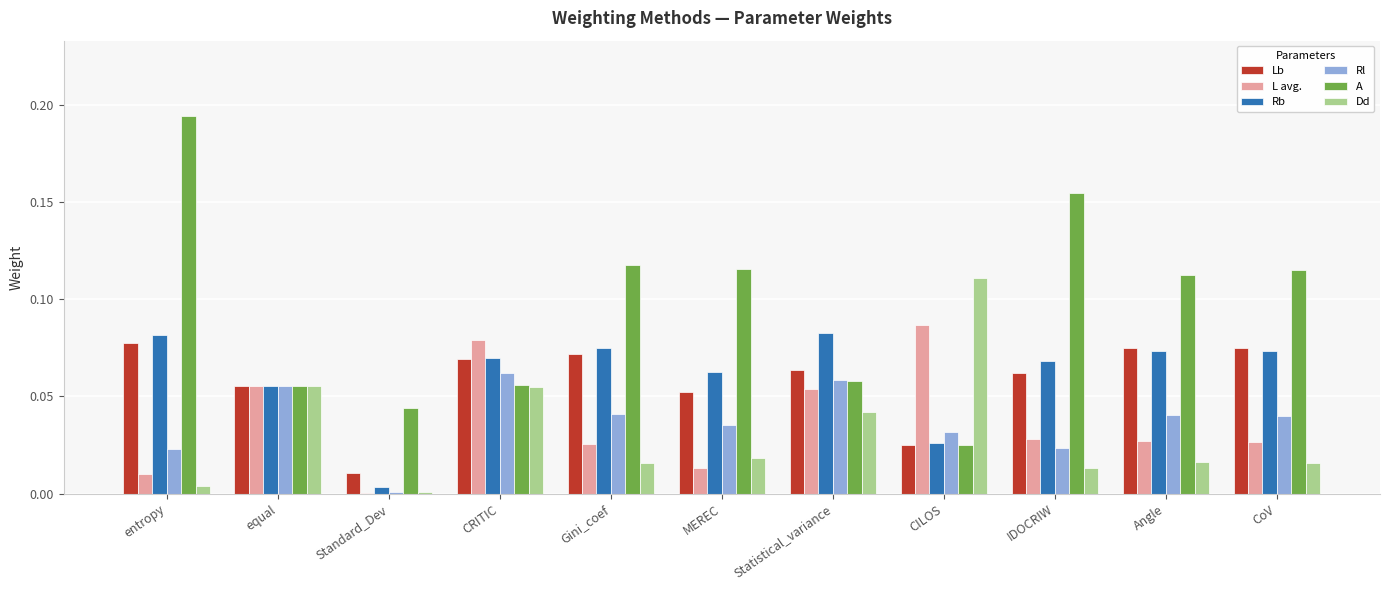

How many groups of bars are there?

11